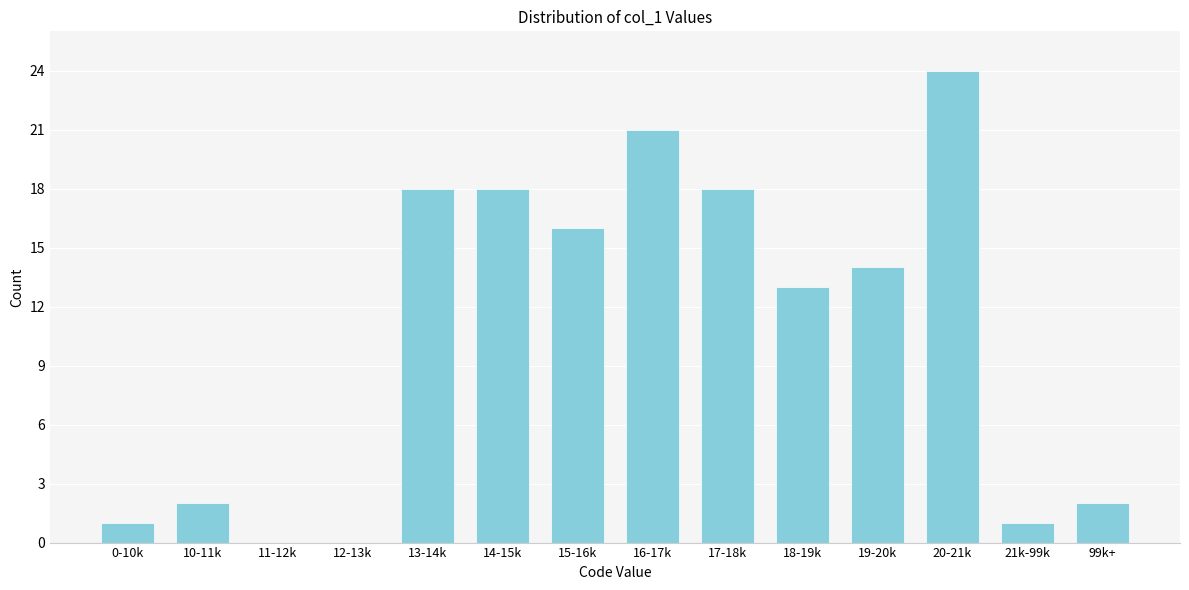

Reading left to right, what are all the values shown in this chart?

0-10k=1	10-11k=2	11-12k=0	12-13k=0	13-14k=18	14-15k=18	15-16k=16	16-17k=21	17-18k=18	18-19k=13	19-20k=14	20-21k=24	21k-99k=1	99k+=2